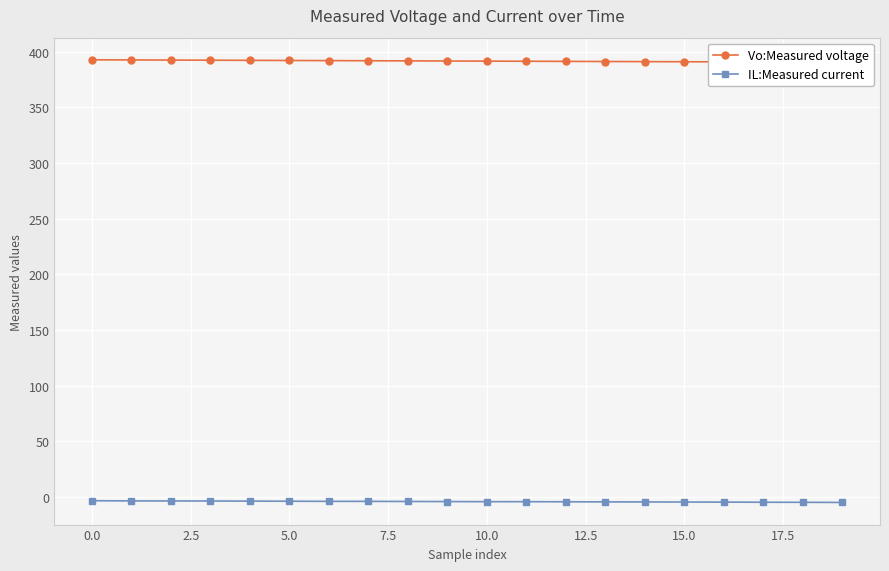

What is the approximate value of Vo:Measured voltage at 16?

390.9